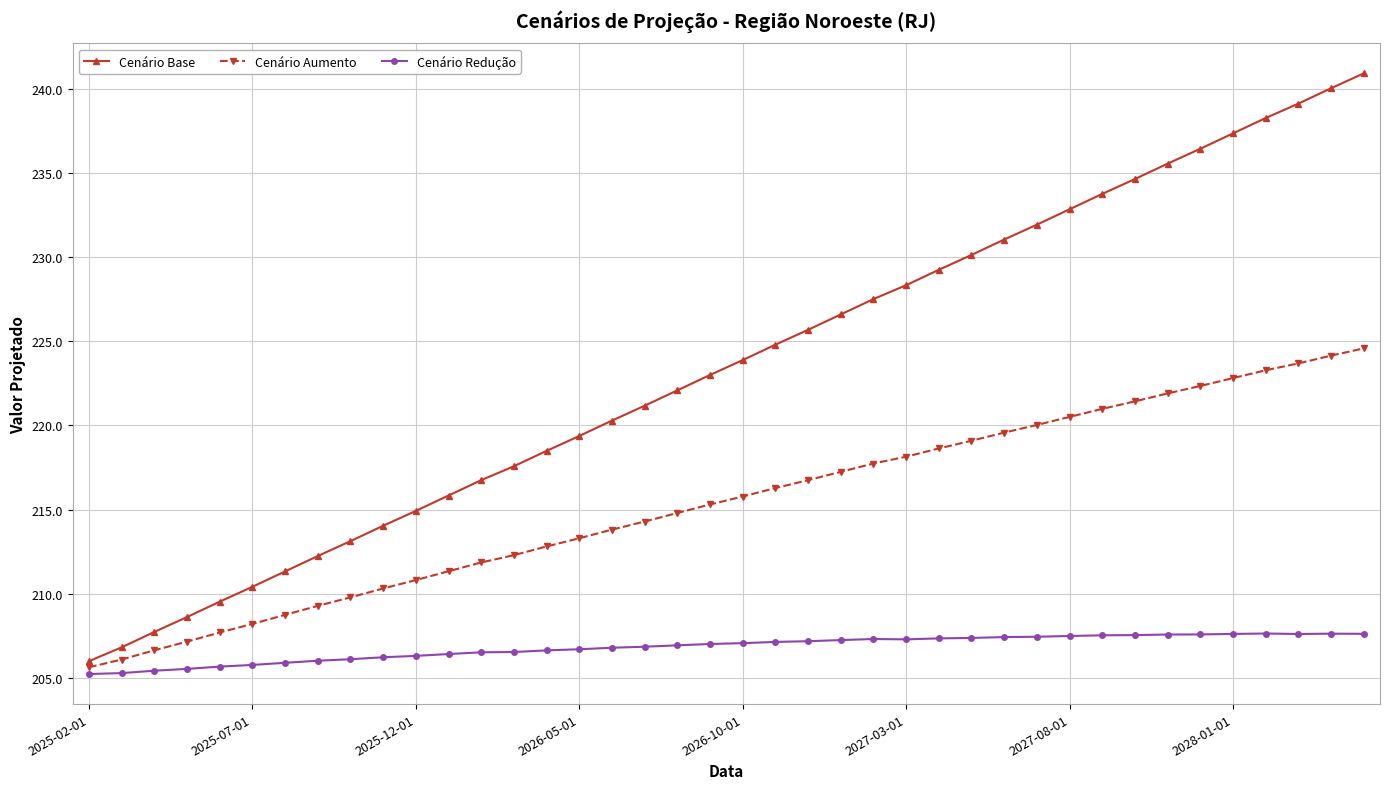

True or false: Cenário Redução has more than 0 interior local peaks.

True